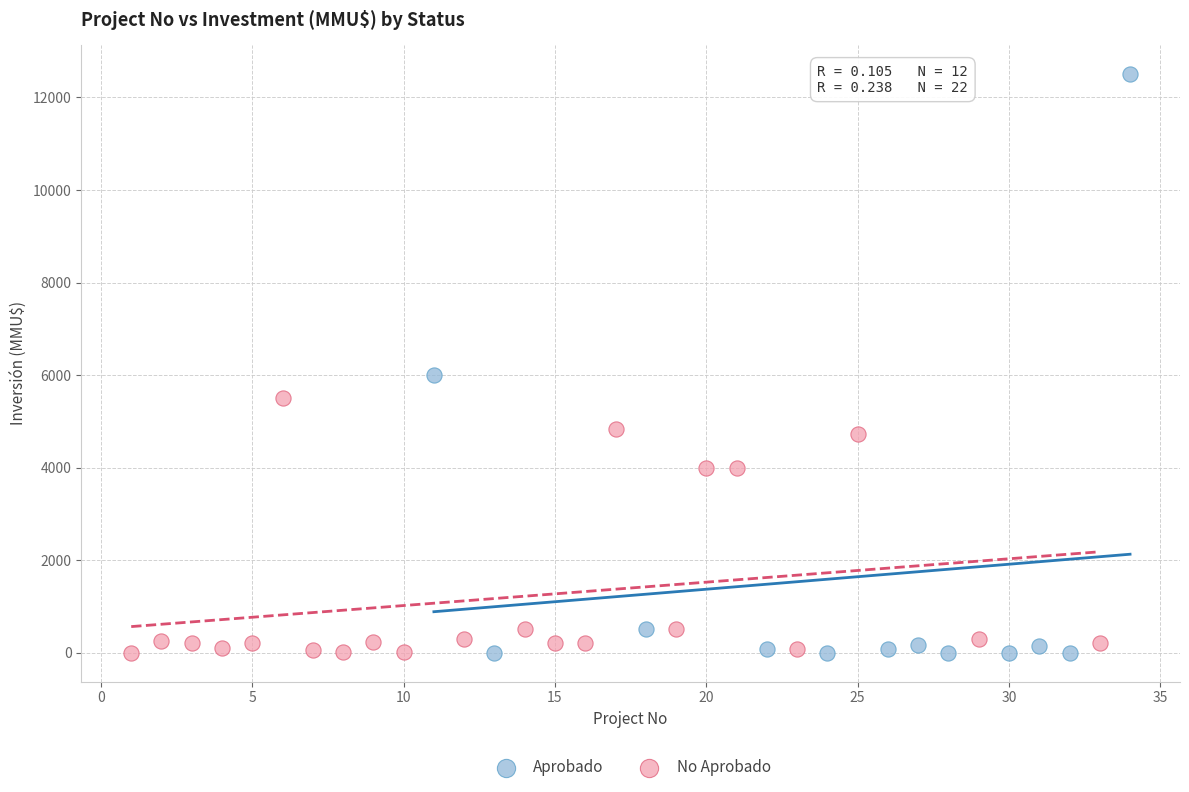

Which series reaches the maximum Y coordinate?

Aprobado